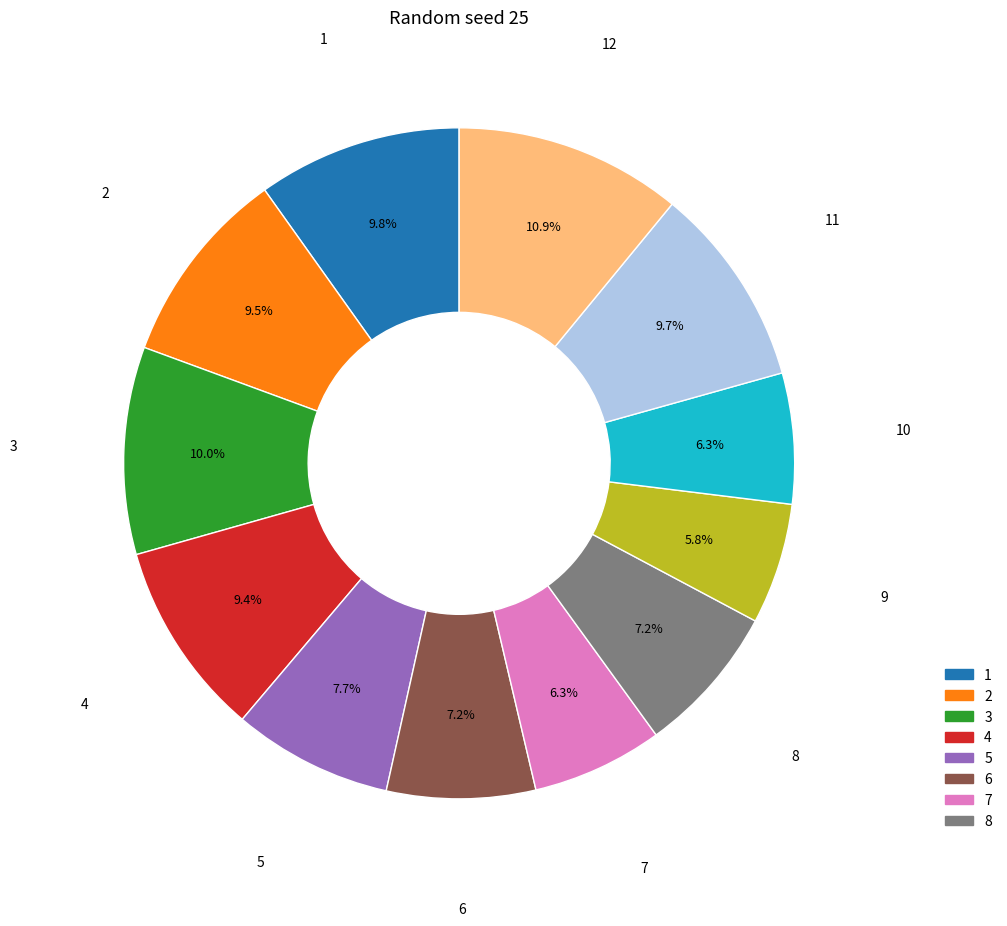

Is there a majority slice in this chart?

No